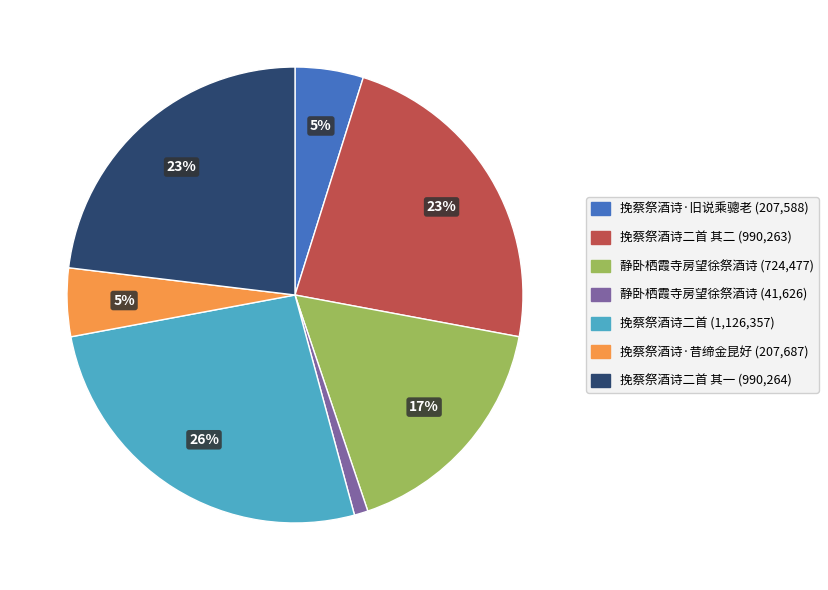

To the nearest percent, what is the average slice percentage?

14%